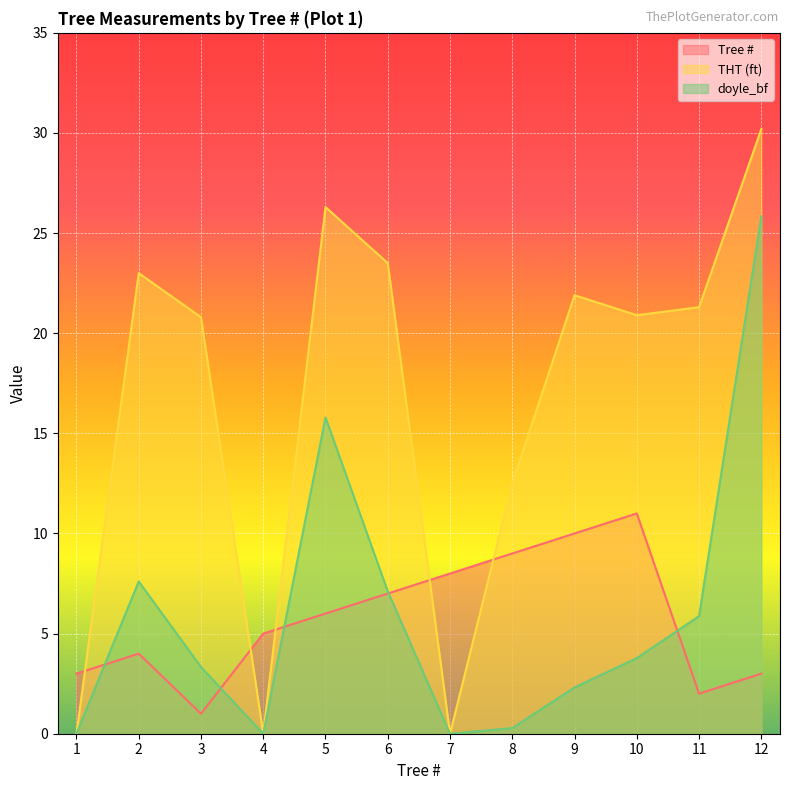

What is the difference between the highest and lowest values at 10?

17.1